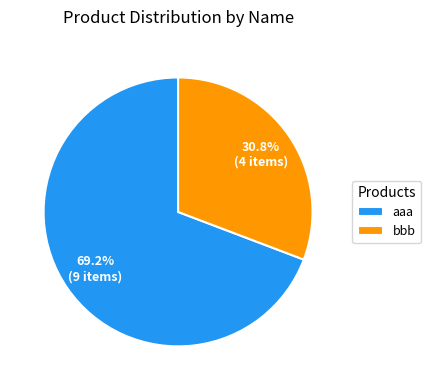

Which slice is the smallest?

bbb